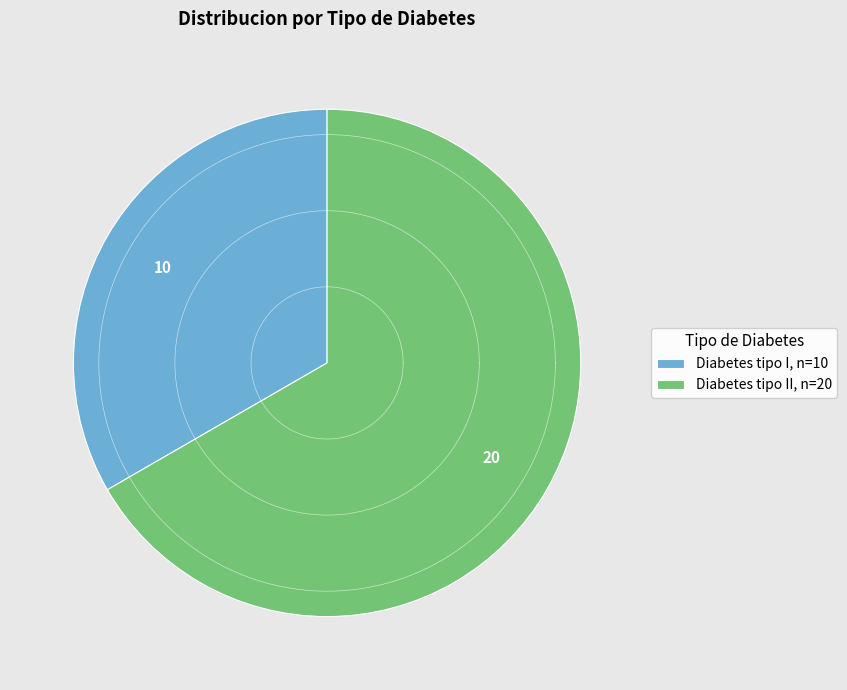

Does Diabetes tipo II account for over 50% of the chart?

Yes